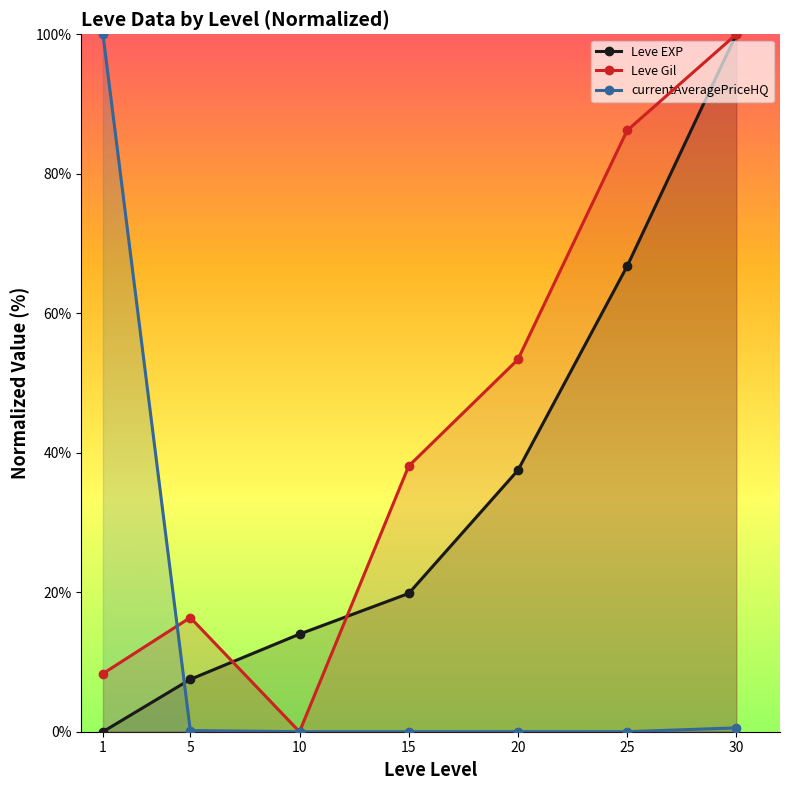

Which series changed the most between 15 and 25?

Leve Gil